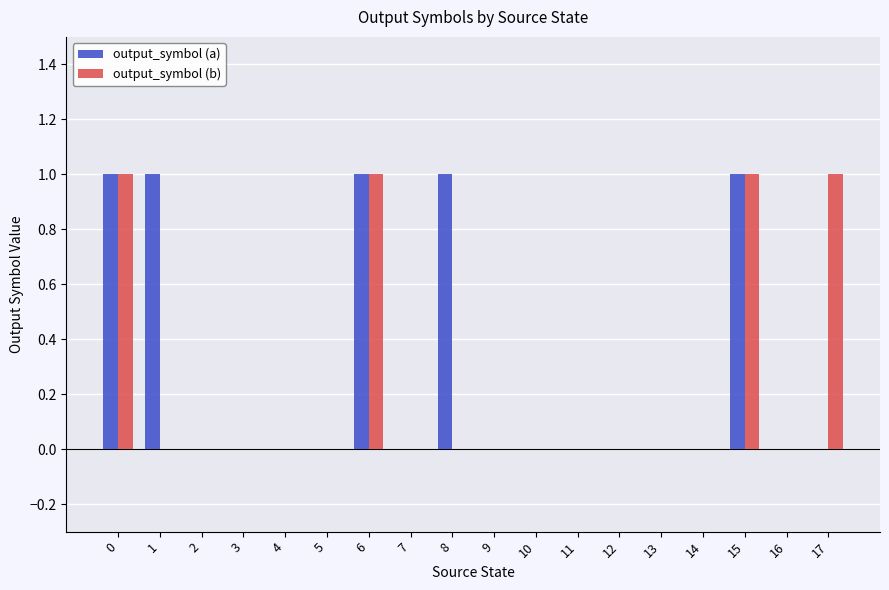

What value does the output_symbol (a) series have at 8?

1